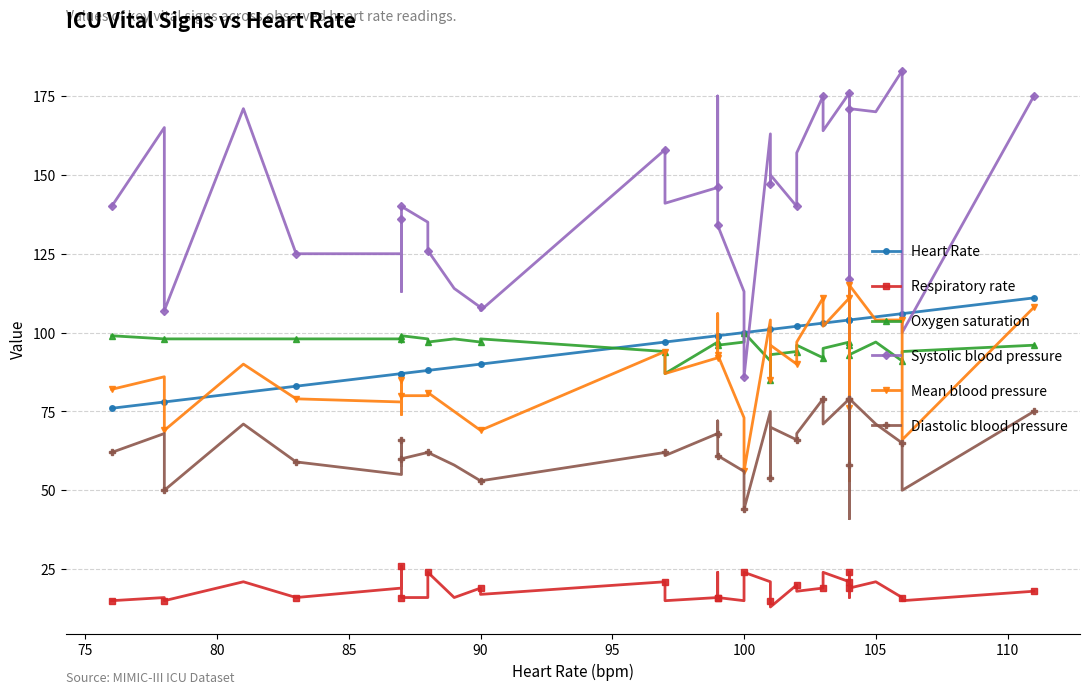

What are all the series names shown in the legend?

Heart Rate, Respiratory rate, Oxygen saturation, Systolic blood pressure, Mean blood pressure, Diastolic blood pressure